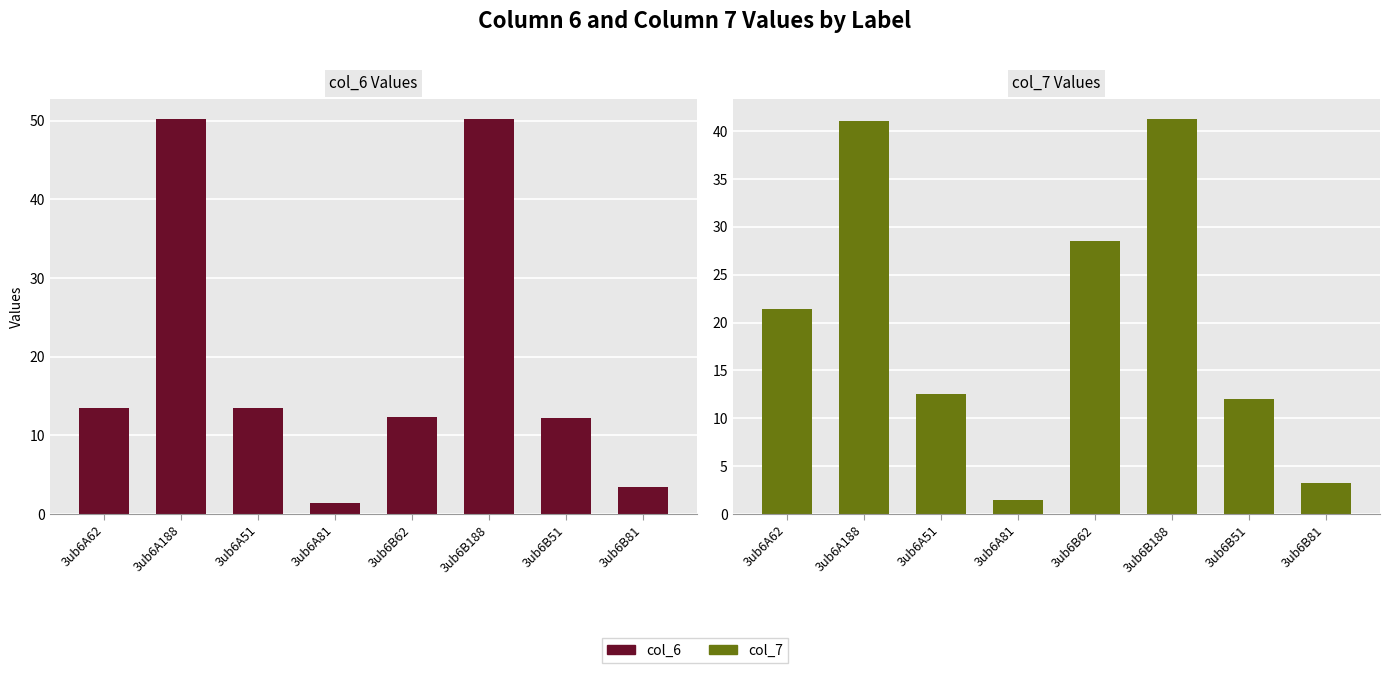

What is the sum of the col_6 values at 3ub6B81 and 3ub6B51?

15.7